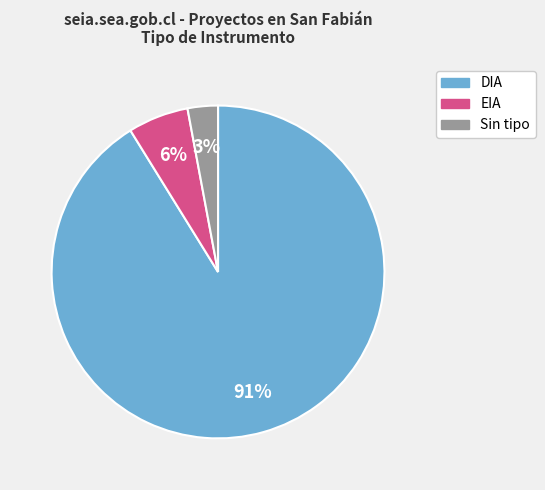

Does EIA represent more than half of the total?

No